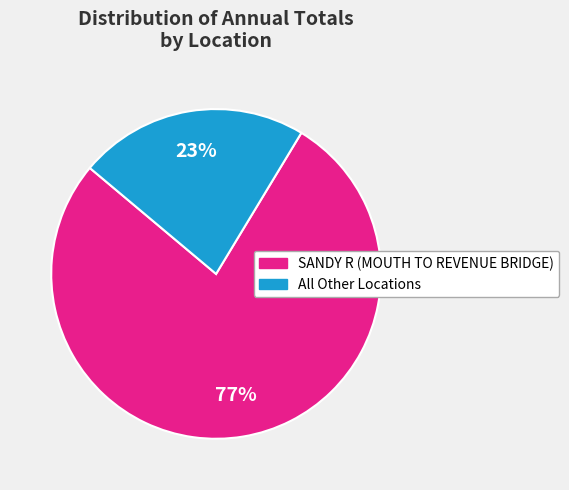

The SANDY R (MOUTH TO REVENUE BRIDGE) slice represents 77% of the pie. True or false?

True